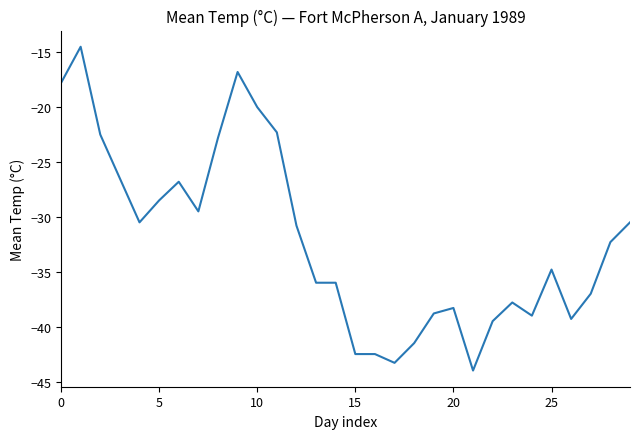

What is the minimum value shown in the chart?

-44.0